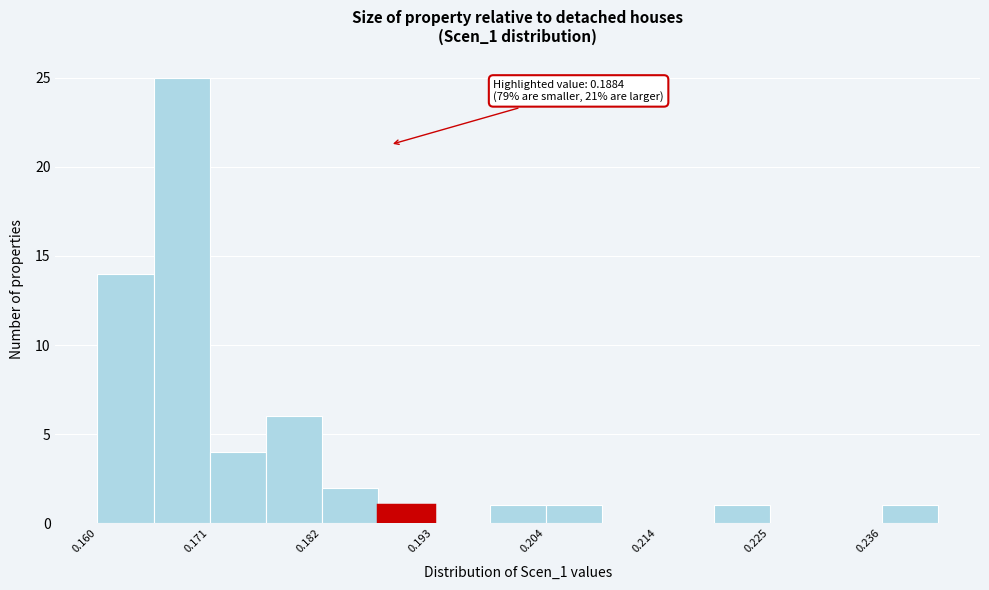

Around what value on the x-axis is the tallest bar? Give the approximate position of its centre, as read against the axis.

0.168